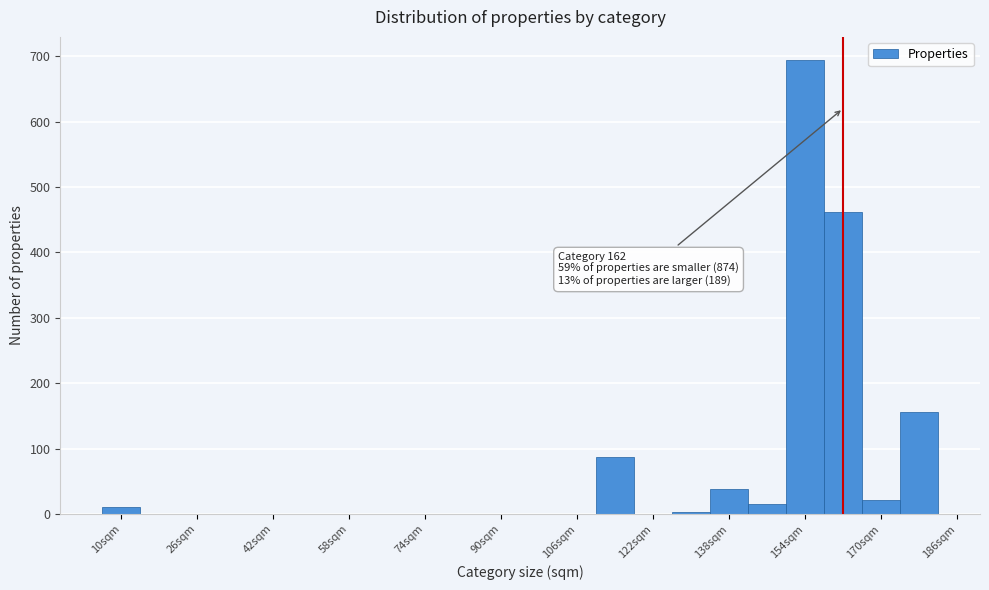

Which range on the x-axis has the tallest bar?

150 to 158